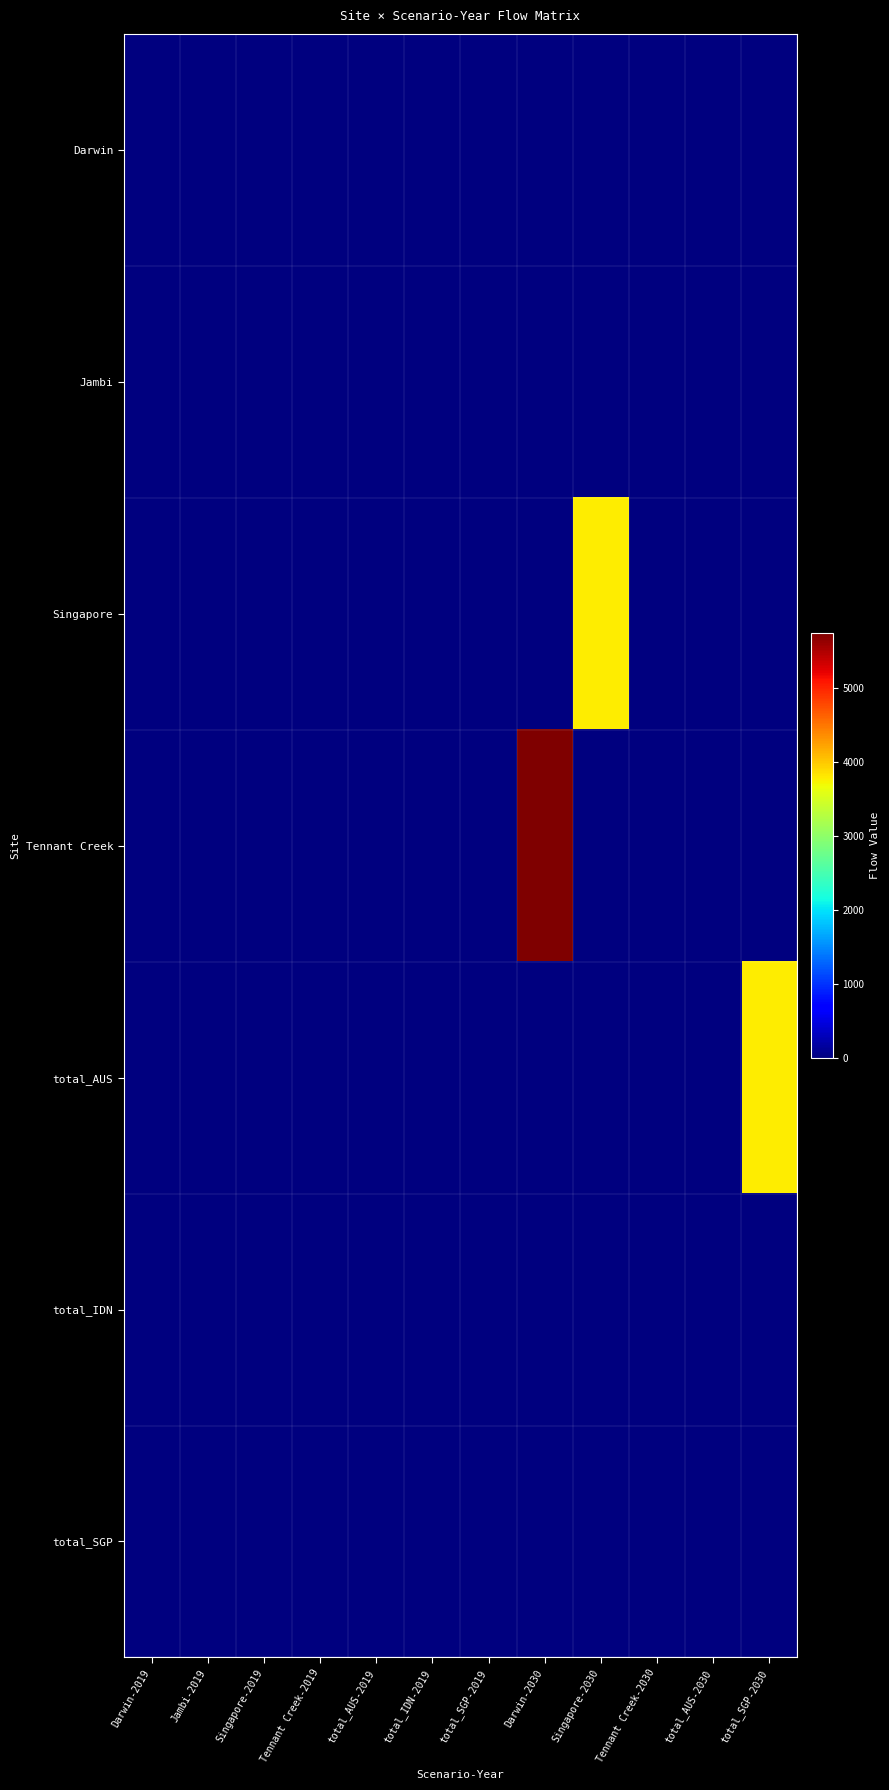

Between Singapore-2019 and Tennant Creek-2030, which is larger?

Singapore-2019